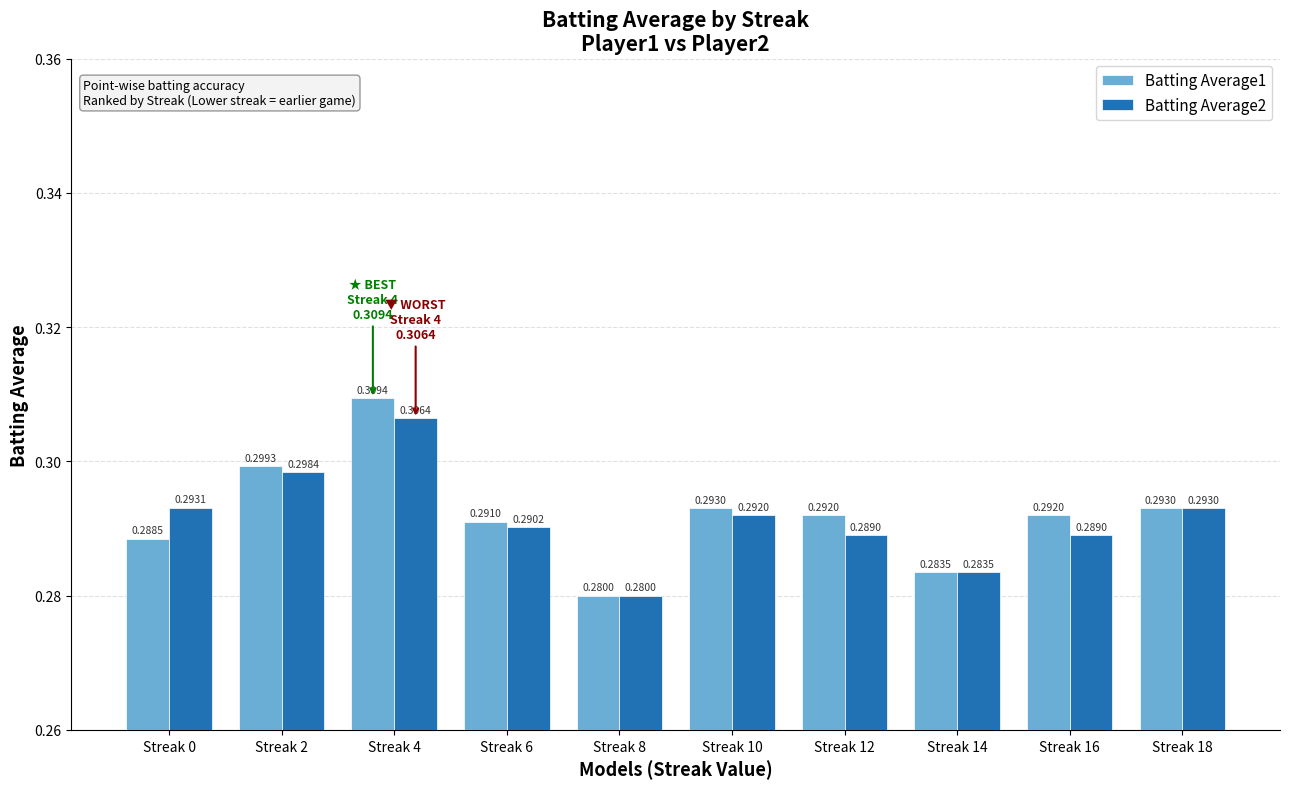

Which series has the largest total across all categories?

Batting Average1